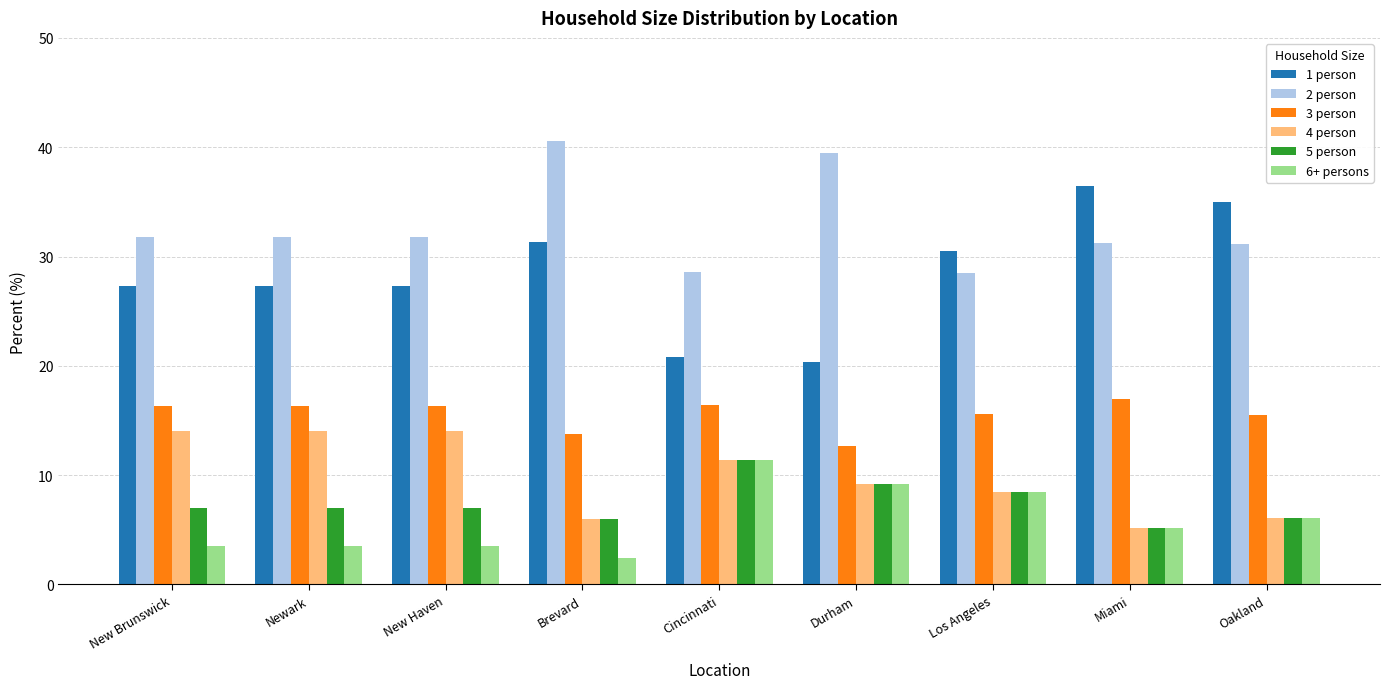

Count the number of data series in this chart.

6